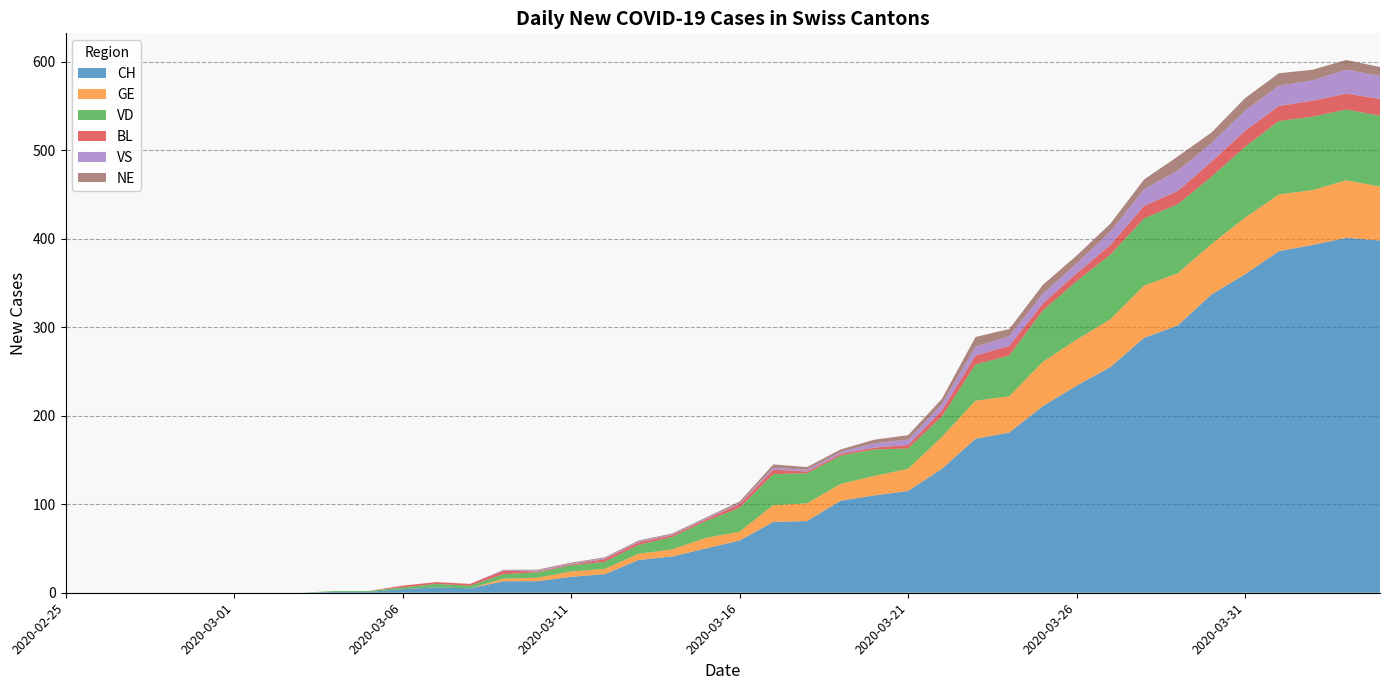

Reading left to right, what are all the values shown in this chart?

CH: 2020-02-25=0	2020-02-26=0	2020-02-27=0	2020-02-28=0	2020-02-29=0	2020-03-01=0	2020-03-02=0	2020-03-03=0	2020-03-04=1	2020-03-05=1	2020-03-06=4	2020-03-07=6	2020-03-08=5	2020-03-09=13	2020-03-10=13	2020-03-11=18	2020-03-12=21	2020-03-13=37	2020-03-14=41	2020-03-15=50	2020-03-16=59	2020-03-17=80	2020-03-18=81	2020-03-19=104	2020-03-20=110	2020-03-21=115	2020-03-22=140	2020-03-23=174	2020-03-24=181	2020-03-25=211	2020-03-26=234	2020-03-27=255	2020-03-28=288	2020-03-29=302	2020-03-30=337	2020-03-31=360	2020-04-01=386	2020-04-02=393	2020-04-03=401	2020-04-04=398
GE: 2020-02-25=0	2020-02-26=0	2020-02-27=0	2020-02-28=0	2020-02-29=0	2020-03-01=0	2020-03-02=0	2020-03-03=0	2020-03-04=0	2020-03-05=0	2020-03-06=0	2020-03-07=0	2020-03-08=0	2020-03-09=3	2020-03-10=4	2020-03-11=6	2020-03-12=6	2020-03-13=7	2020-03-14=8	2020-03-15=12	2020-03-16=10	2020-03-17=19	2020-03-18=20	2020-03-19=19	2020-03-20=22	2020-03-21=25	2020-03-22=36	2020-03-23=43	2020-03-24=41	2020-03-25=50	2020-03-26=52	2020-03-27=54	2020-03-28=59	2020-03-29=59	2020-03-30=57	2020-03-31=64	2020-04-01=64	2020-04-02=62	2020-04-03=65	2020-04-04=61
VD: 2020-02-25=0	2020-02-26=0	2020-02-27=0	2020-02-28=0	2020-02-29=0	2020-03-01=0	2020-03-02=0	2020-03-03=0	2020-03-04=1	2020-03-05=1	2020-03-06=2	2020-03-07=4	2020-03-08=3	2020-03-09=5	2020-03-10=6	2020-03-11=7	2020-03-12=8	2020-03-13=10	2020-03-14=14	2020-03-15=19	2020-03-16=27	2020-03-17=35	2020-03-18=34	2020-03-19=32	2020-03-20=30	2020-03-21=23	2020-03-22=23	2020-03-23=41	2020-03-24=46	2020-03-25=58	2020-03-26=66	2020-03-27=73	2020-03-28=76	2020-03-29=78	2020-03-30=76	2020-03-31=80	2020-04-01=83	2020-04-02=83	2020-04-03=80	2020-04-04=80
BL: 2020-02-25=0	2020-02-26=0	2020-02-27=0	2020-02-28=0	2020-02-29=0	2020-03-01=0	2020-03-02=0	2020-03-03=0	2020-03-04=0	2020-03-05=0	2020-03-06=2	2020-03-07=2	2020-03-08=2	2020-03-09=4	2020-03-10=1	2020-03-11=1	2020-03-12=3	2020-03-13=3	2020-03-14=2	2020-03-15=2	2020-03-16=4	2020-03-17=5	2020-03-18=2	2020-03-19=2	2020-03-20=2	2020-03-21=4	2020-03-22=7	2020-03-23=10	2020-03-24=11	2020-03-25=8	2020-03-26=9	2020-03-27=11	2020-03-28=14	2020-03-29=15	2020-03-30=17	2020-03-31=18	2020-04-01=17	2020-04-02=18	2020-04-03=18	2020-04-04=19
VS: 2020-02-25=0	2020-02-26=0	2020-02-27=0	2020-02-28=0	2020-02-29=0	2020-03-01=0	2020-03-02=0	2020-03-03=0	2020-03-04=0	2020-03-05=0	2020-03-06=0	2020-03-07=0	2020-03-08=0	2020-03-09=1	2020-03-10=1	2020-03-11=1	2020-03-12=1	2020-03-13=1	2020-03-14=1	2020-03-15=1	2020-03-16=1	2020-03-17=2	2020-03-18=2	2020-03-19=2	2020-03-20=5	2020-03-21=6	2020-03-22=7	2020-03-23=10	2020-03-24=11	2020-03-25=11	2020-03-26=11	2020-03-27=15	2020-03-28=19	2020-03-29=23	2020-03-30=21	2020-03-31=23	2020-04-01=23	2020-04-02=23	2020-04-03=27	2020-04-04=26
NE: 2020-02-25=0	2020-02-26=0	2020-02-27=0	2020-02-28=0	2020-02-29=0	2020-03-01=0	2020-03-02=0	2020-03-03=0	2020-03-04=0	2020-03-05=0	2020-03-06=0	2020-03-07=0	2020-03-08=0	2020-03-09=0	2020-03-10=1	2020-03-11=1	2020-03-12=1	2020-03-13=1	2020-03-14=1	2020-03-15=1	2020-03-16=2	2020-03-17=4	2020-03-18=3	2020-03-19=3	2020-03-20=4	2020-03-21=5	2020-03-22=6	2020-03-23=11	2020-03-24=8	2020-03-25=10	2020-03-26=9	2020-03-27=9	2020-03-28=11	2020-03-29=16	2020-03-30=12	2020-03-31=14	2020-04-01=14	2020-04-02=12	2020-04-03=11	2020-04-04=10